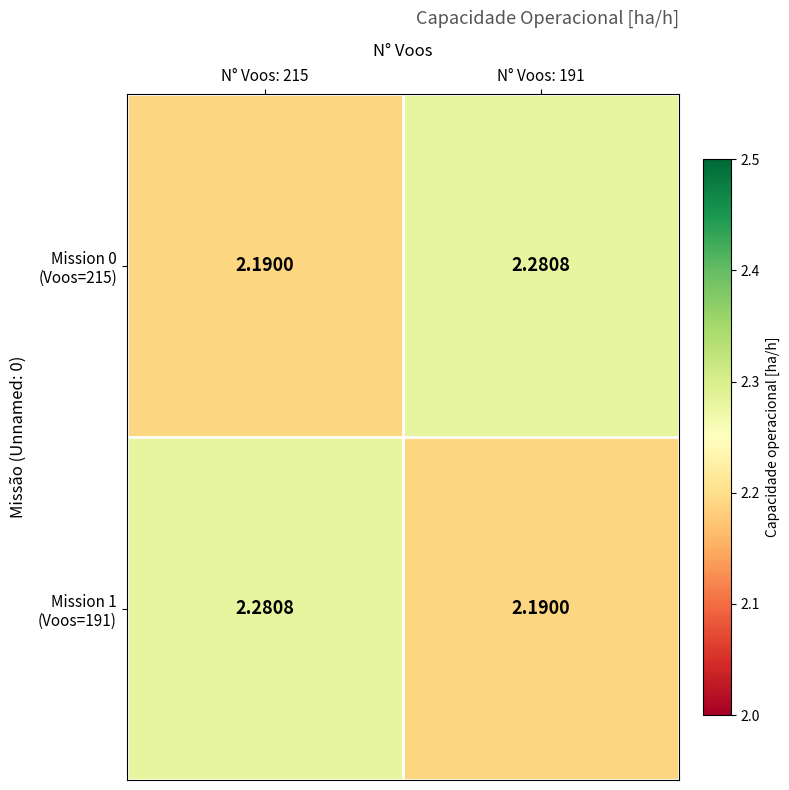

Count the number of data series in this chart.

2